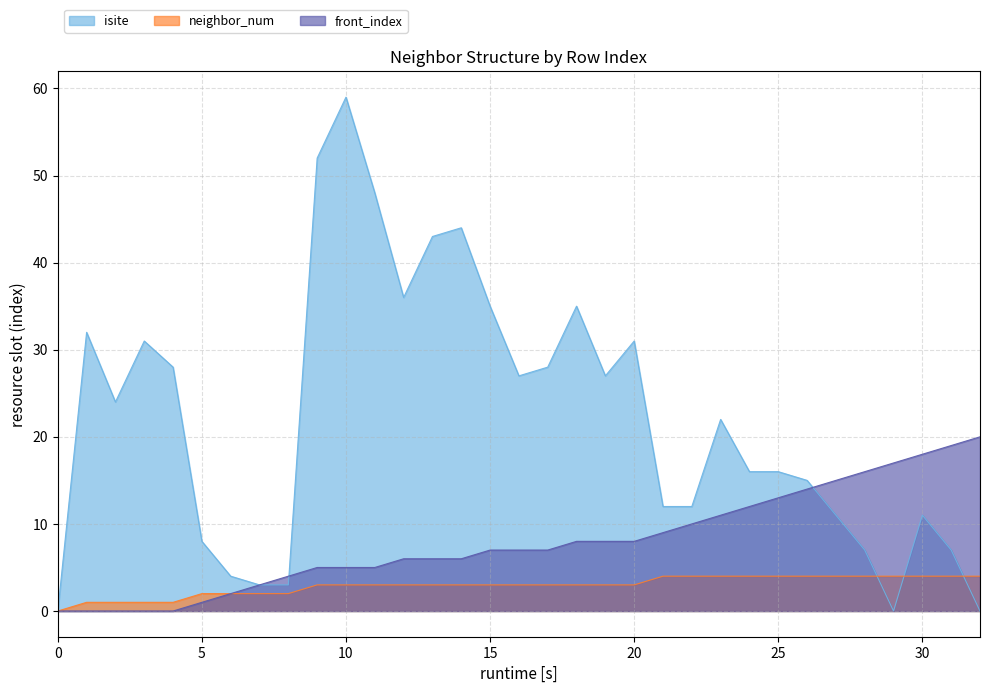

Which series has the largest range (max minus min)?

isite